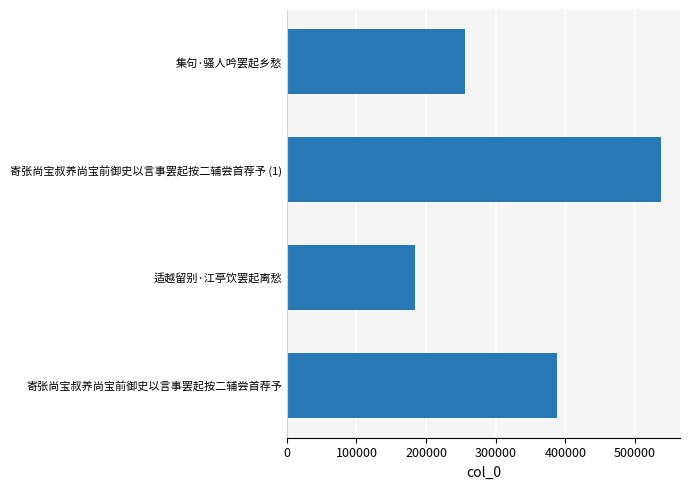

What is the change in value from 寄张尚宝叔养尚宝前御史以言事罢起按二辅尝首荐予 to 寄张尚宝叔养尚宝前御史以言事罢起按二辅尝首荐予 (1)?

+149434